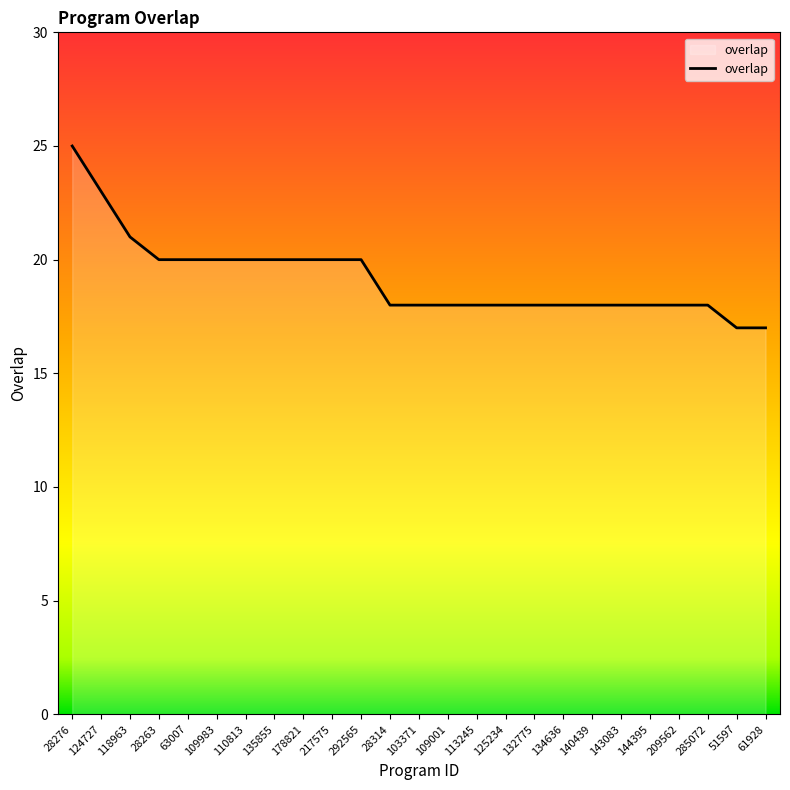

Between 140439 and 135855, which is larger?

135855